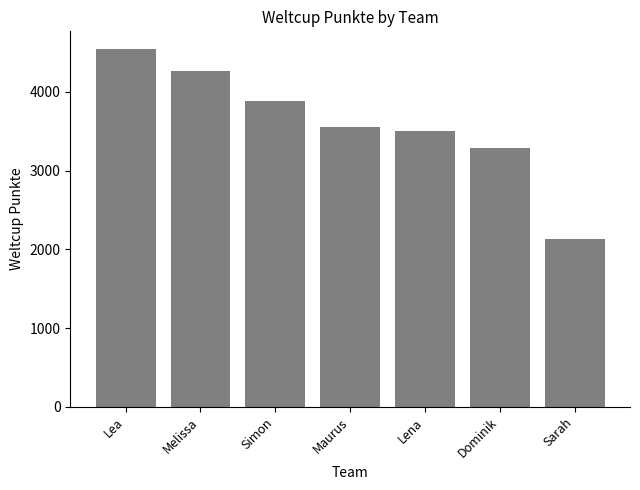

What is the average value?

3593